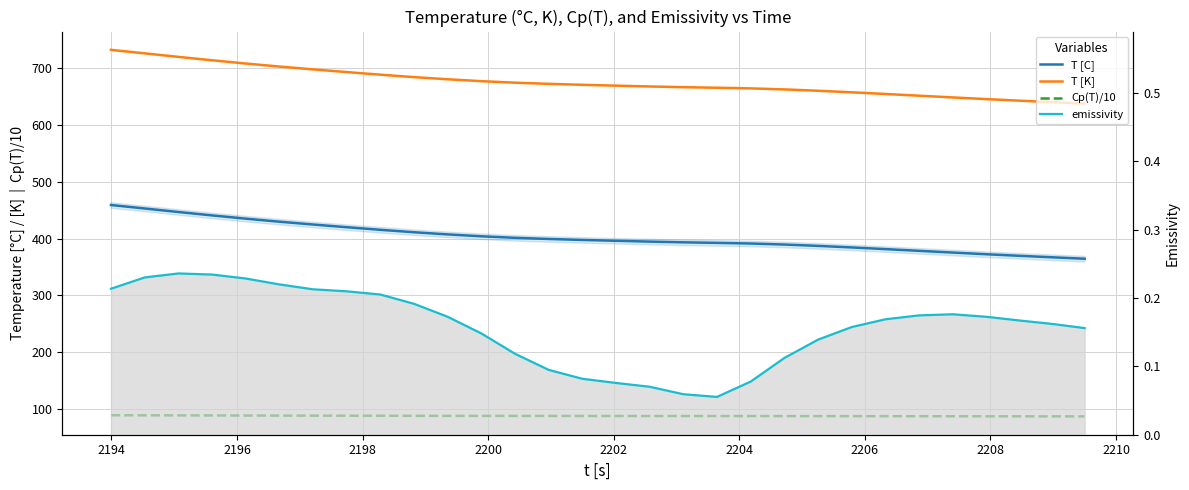

What is the average value of the T [C] series?

402.8